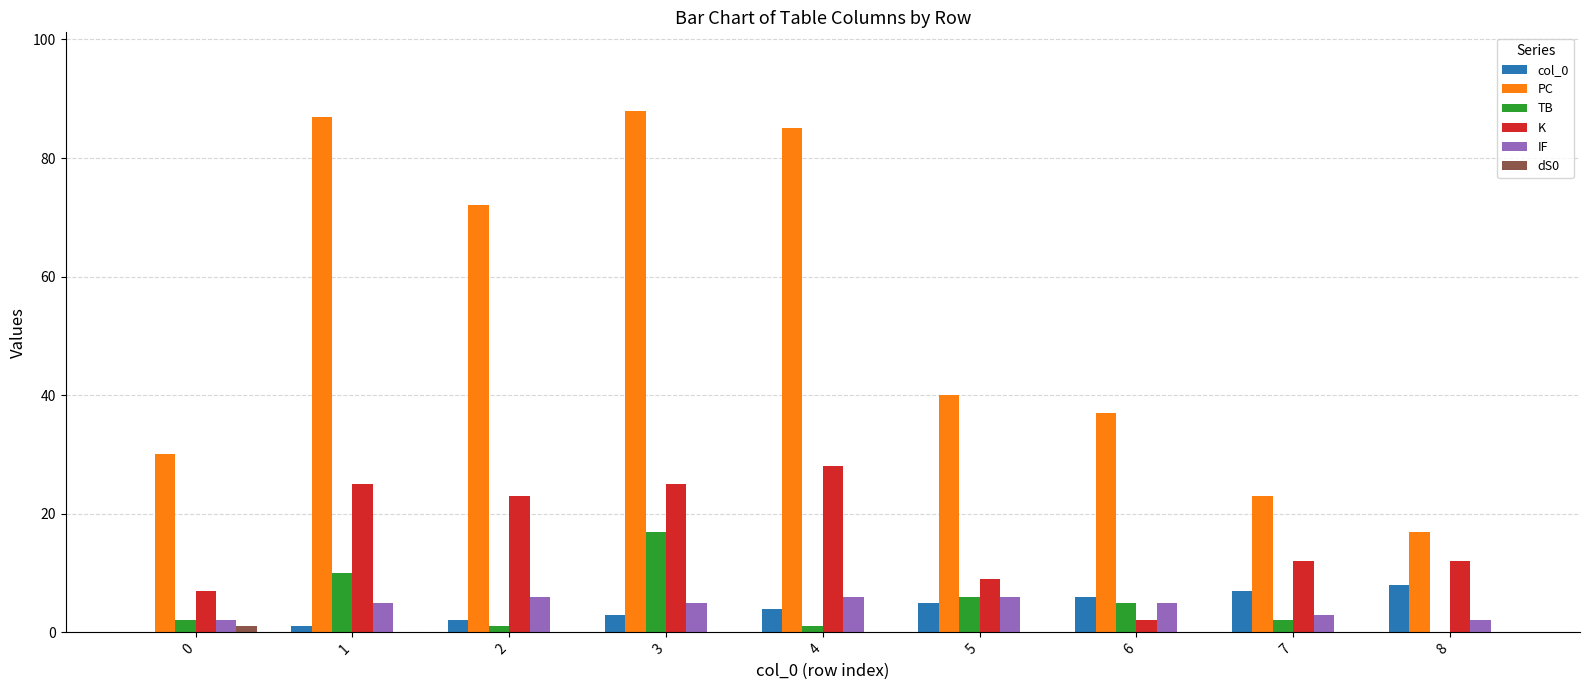

Is it true that PC equals 71 at 5?

False